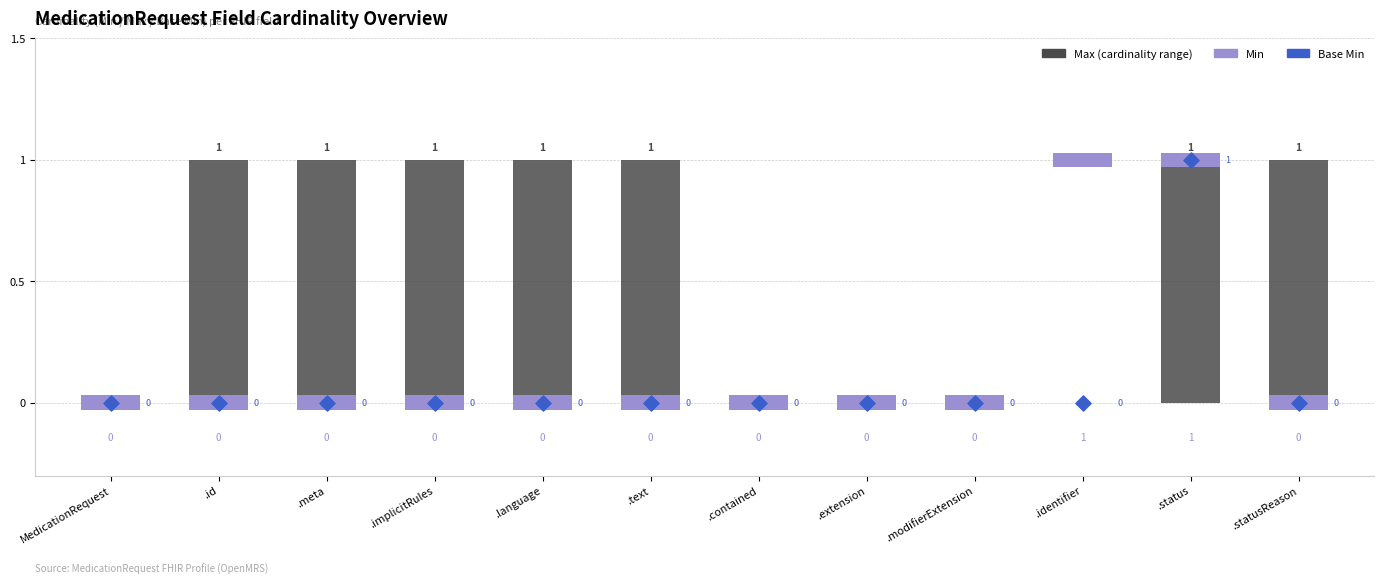

Which series has the largest total across all categories?

Max (cardinality range)